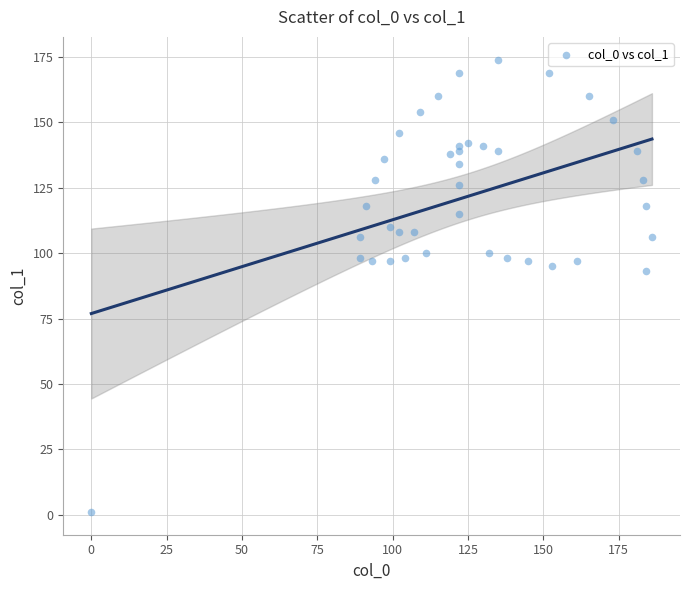

What Y value in the scatter plot is closest to 87?

93